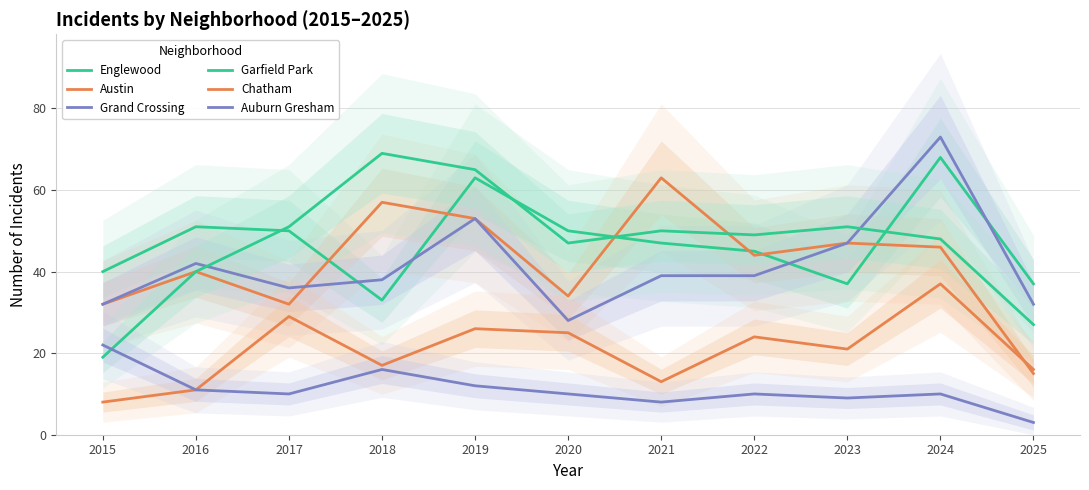

In Austin, how many points are lower than both neighbors (excluding endpoints)?

3